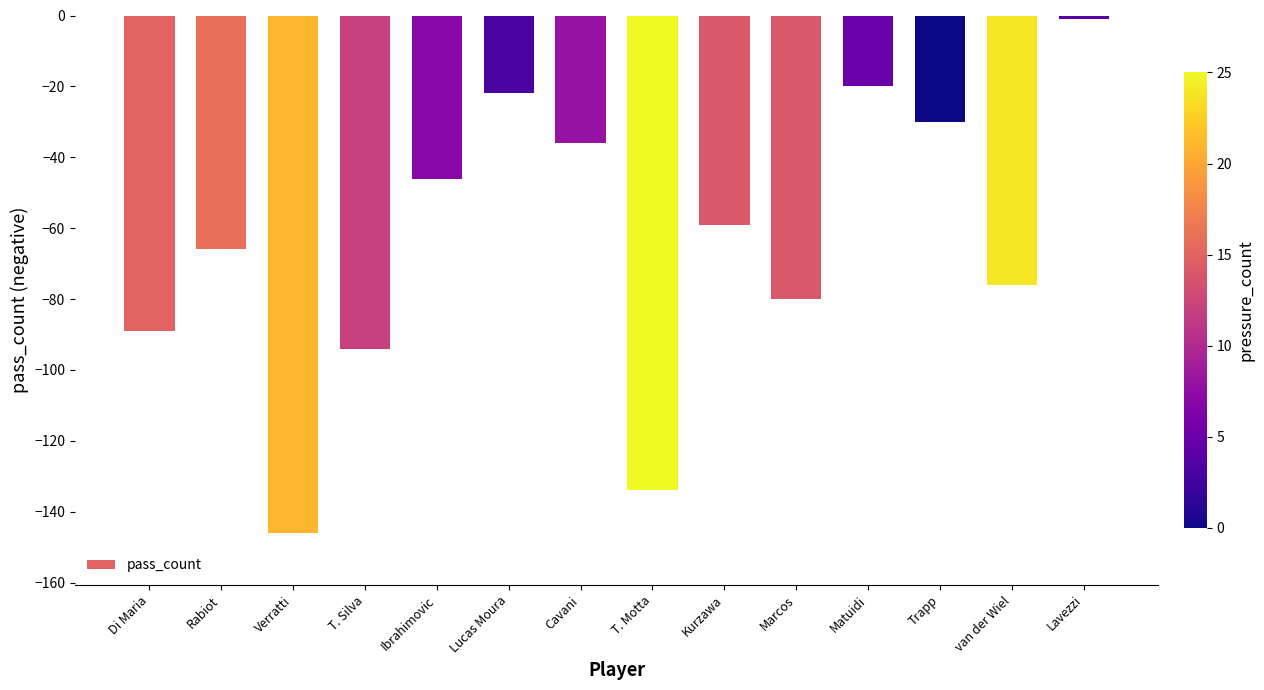

What is the maximum value shown in the chart?

-1